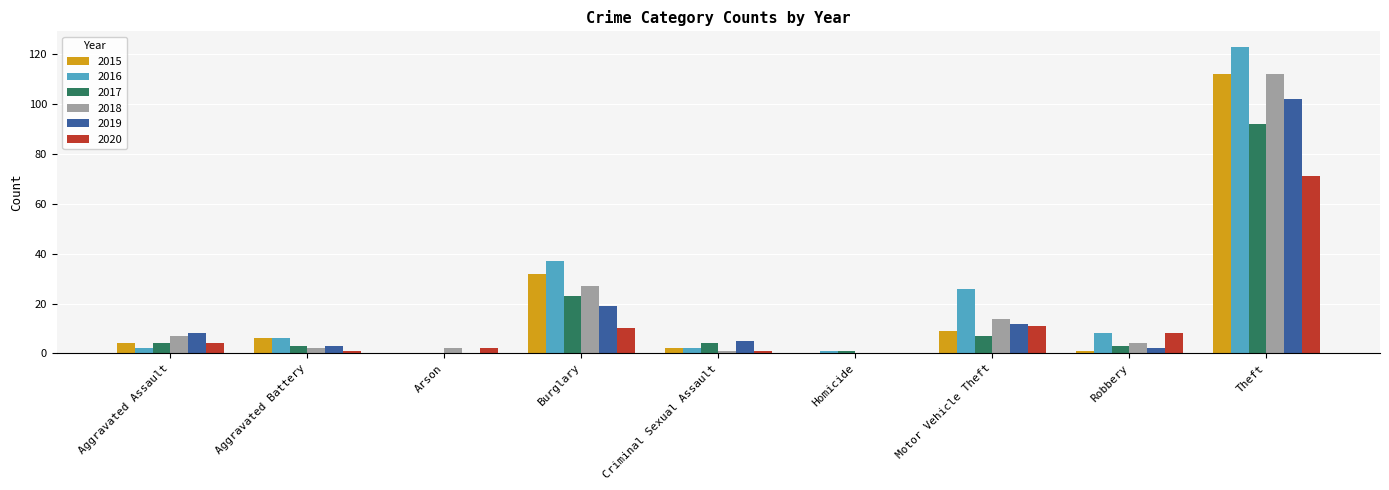

How many groups of bars are there?

9